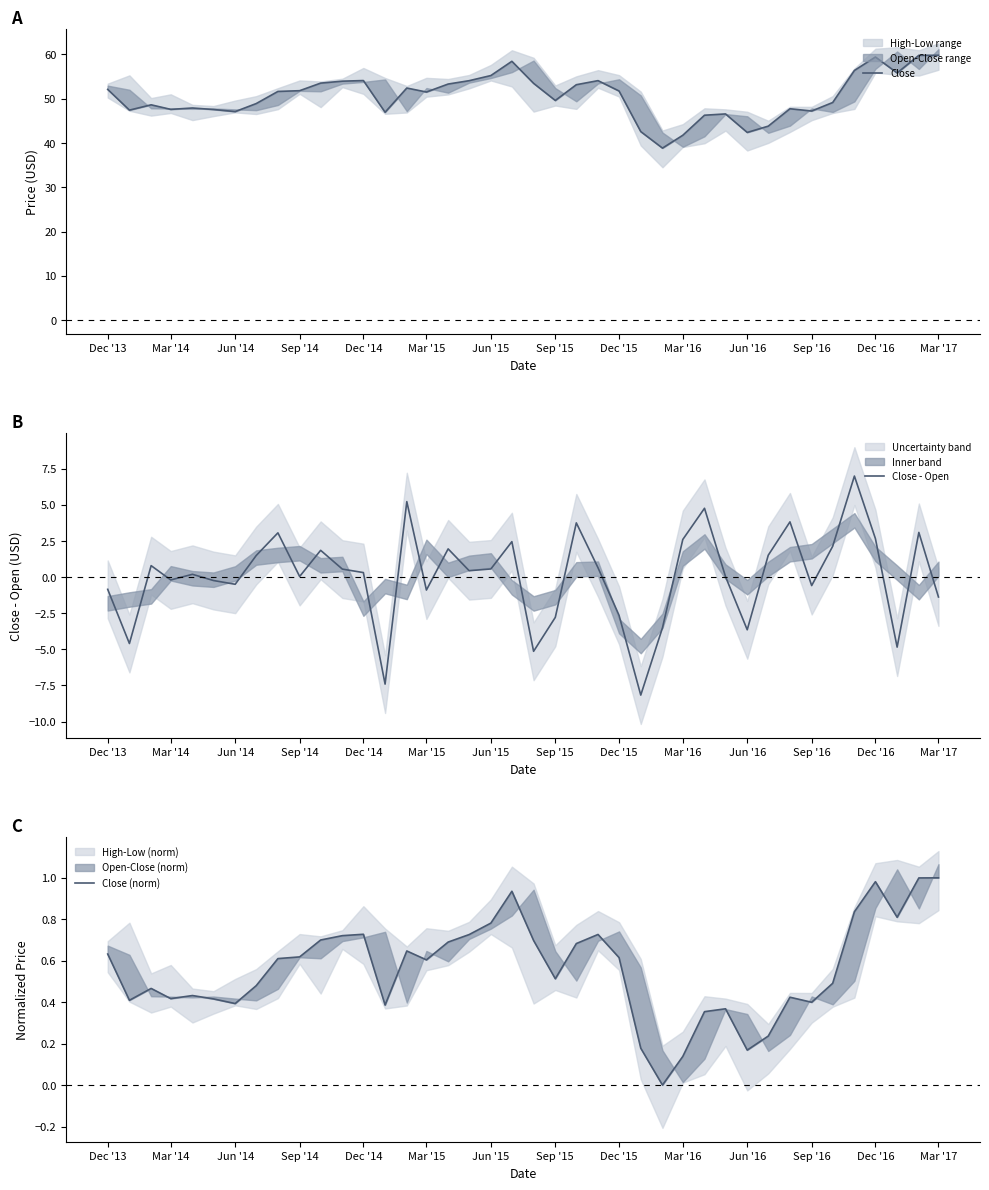

What is the minimum value for Close - Open?

-8.2